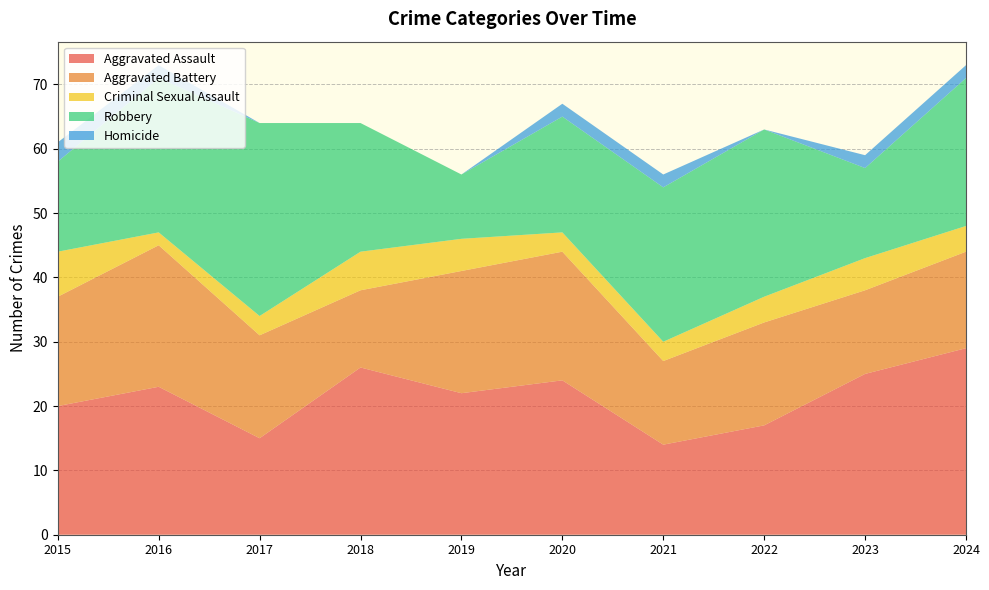

Reading left to right, what are all the values shown in this chart?

Aggravated Assault: 20	23	15	26	22	24	14	17	25	29
Aggravated Battery: 17	22	16	12	19	20	13	16	13	15
Criminal Sexual Assault: 7	2	3	6	5	3	3	4	5	4
Robbery: 14	24	30	20	10	18	24	26	14	23
Homicide: 3	2	0	0	0	2	2	0	2	2